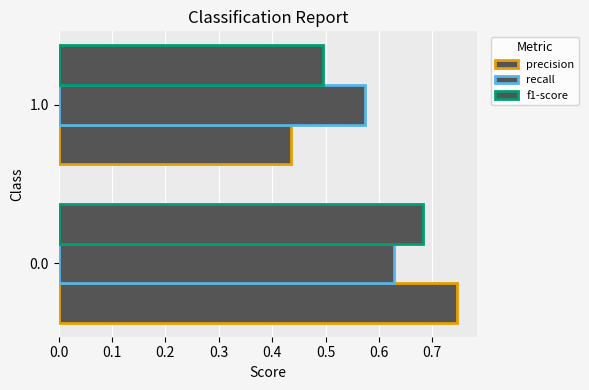

Which series has the widest spread of values?

precision